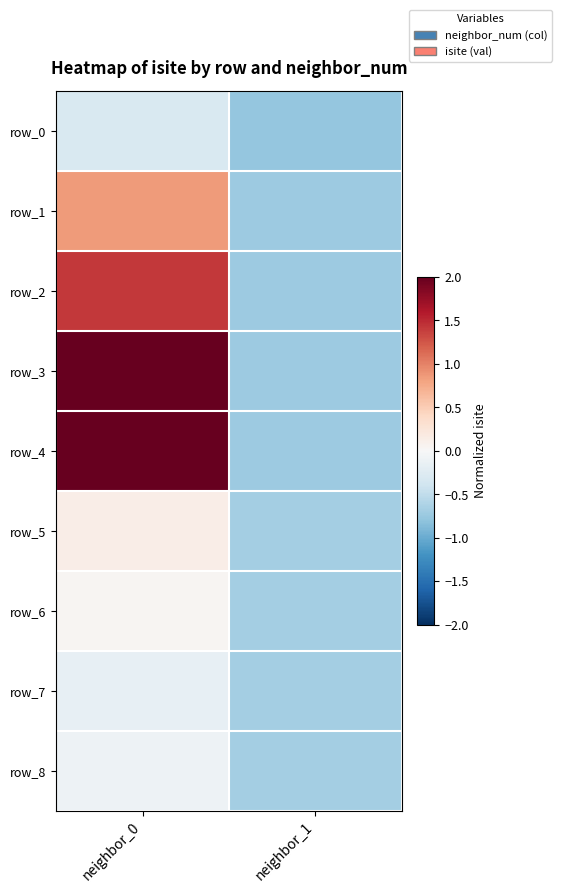

Which series has the widest spread of values?

row_4